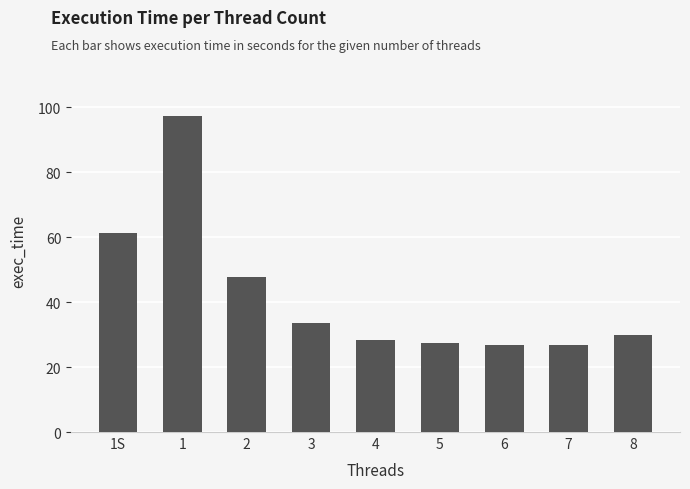

What position from the right is 2?

7